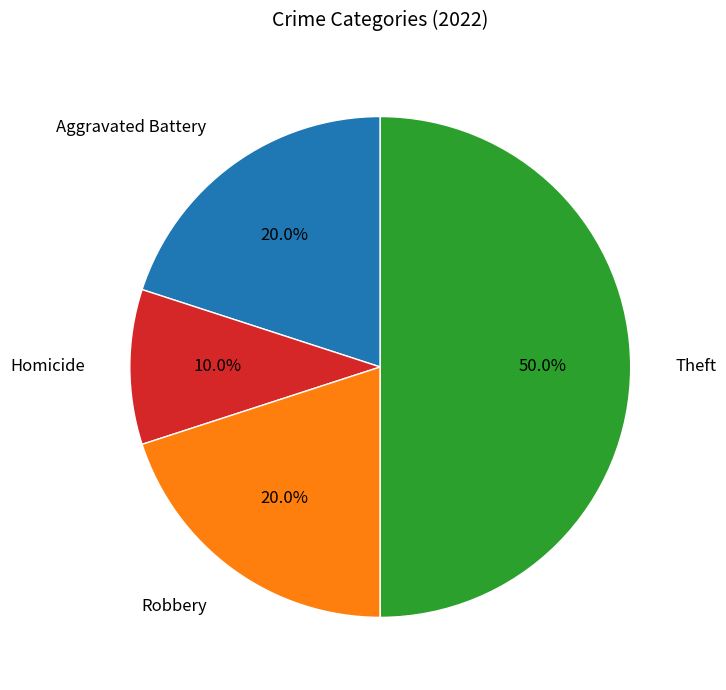

How many segments does this pie chart have?

4